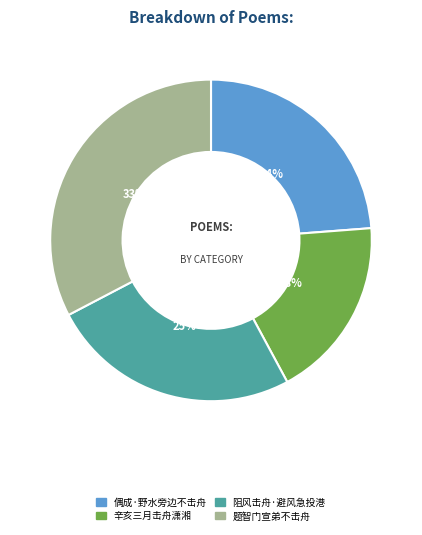

Which slice is the largest?

题智门宣弟不击舟